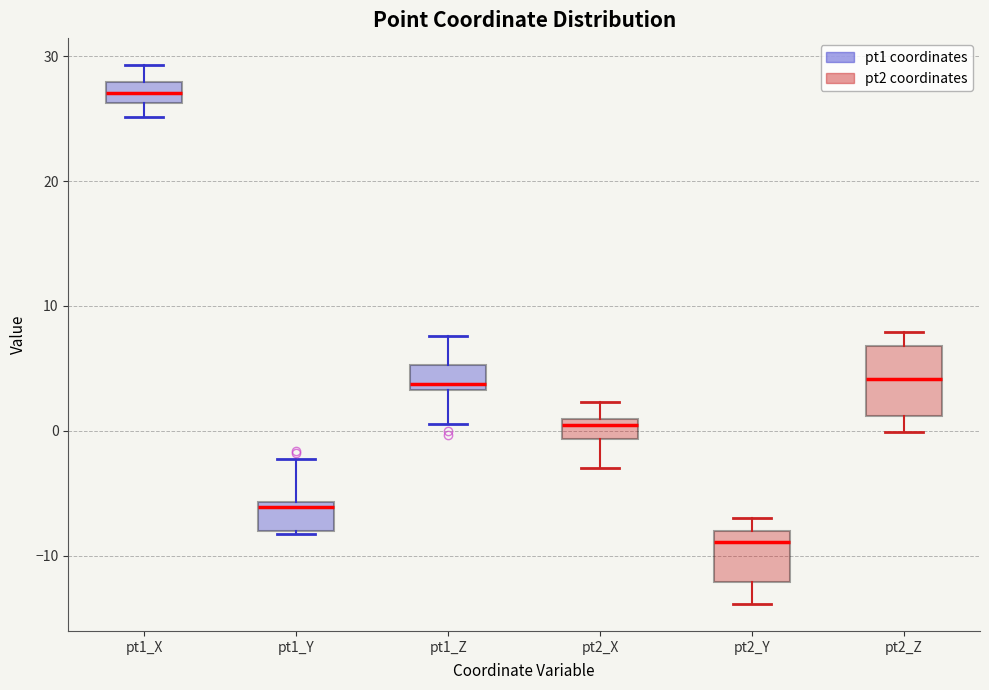

Where is the upper edge of the box for pt2_Z on the y-axis? The values are not printed on the chart, so give them approximately, as read against the axis.

7